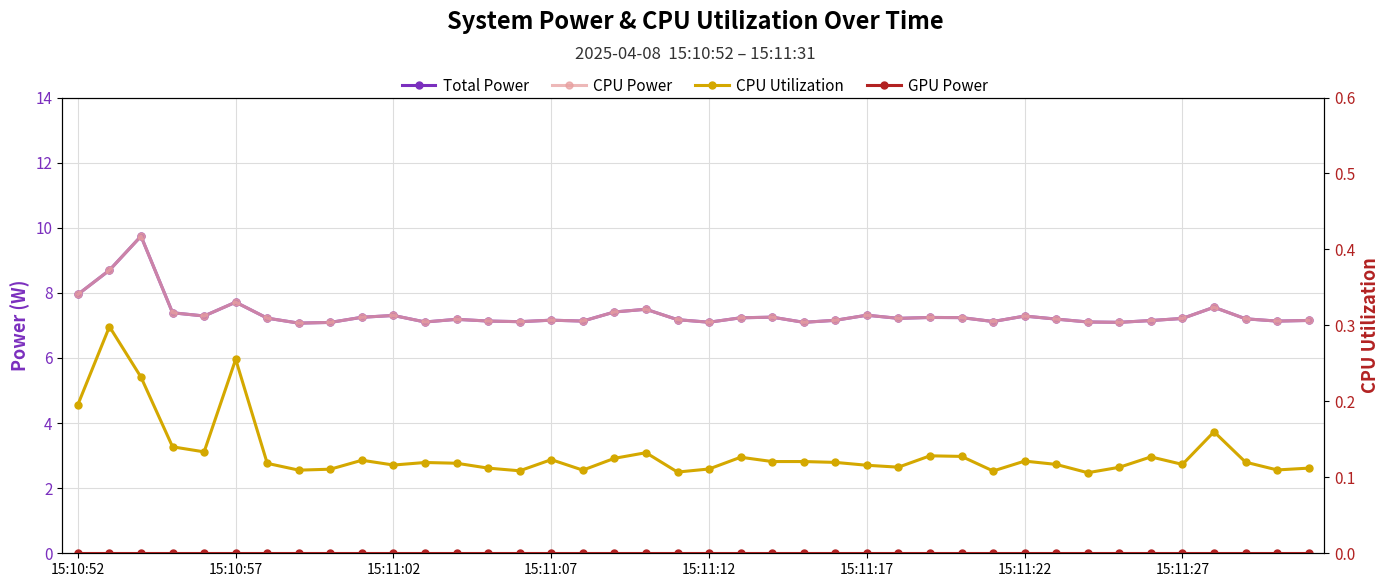

What is the difference between the maximum and minimum values in the CPU Utilization series?

0.2